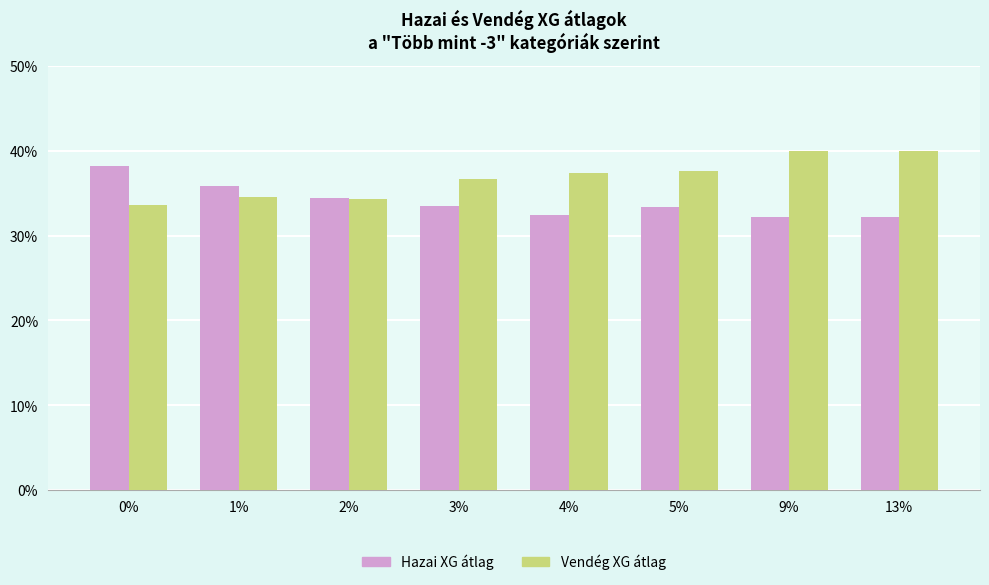

The value of Hazai XG átlag at 13% is 32.2. True or false?

True